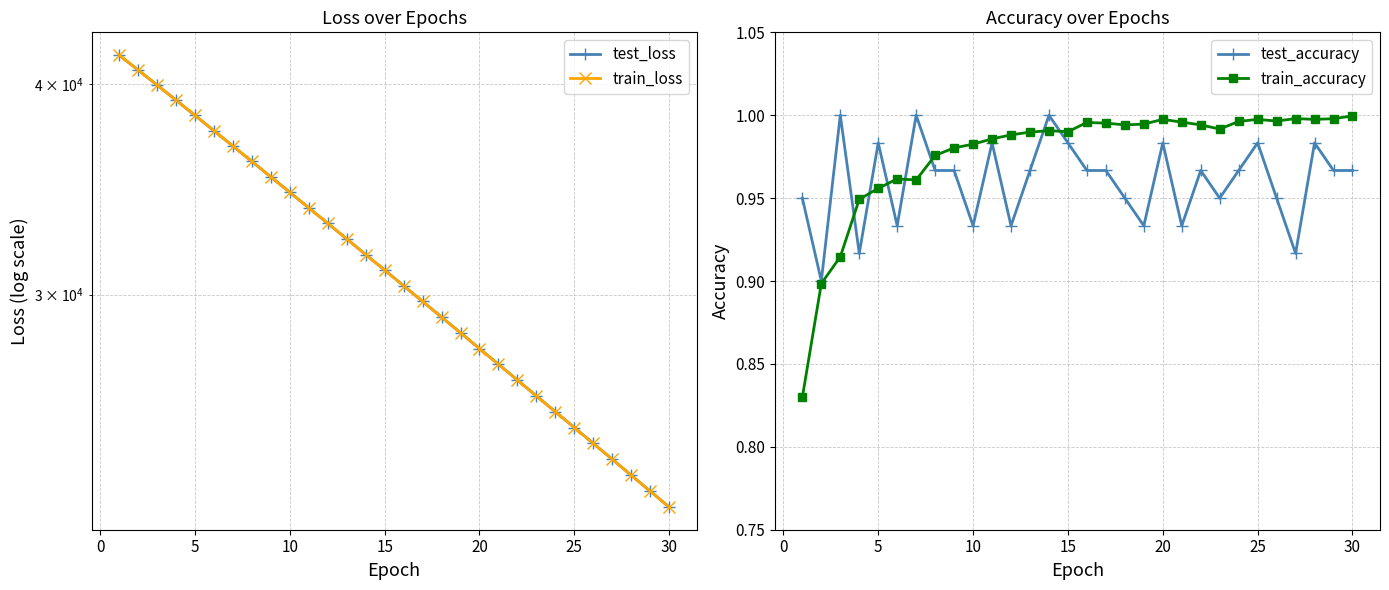

True or false: test_accuracy has more than 0 interior local peaks.

True